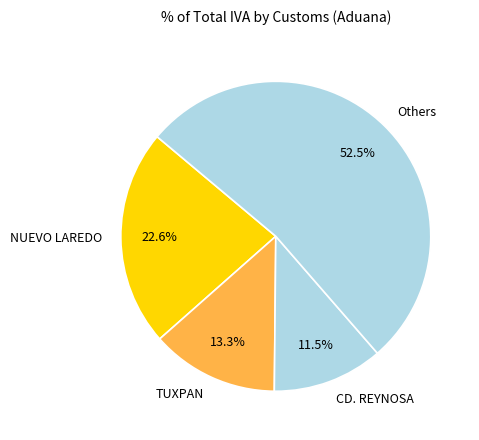

Which category has the biggest portion of the pie?

Others